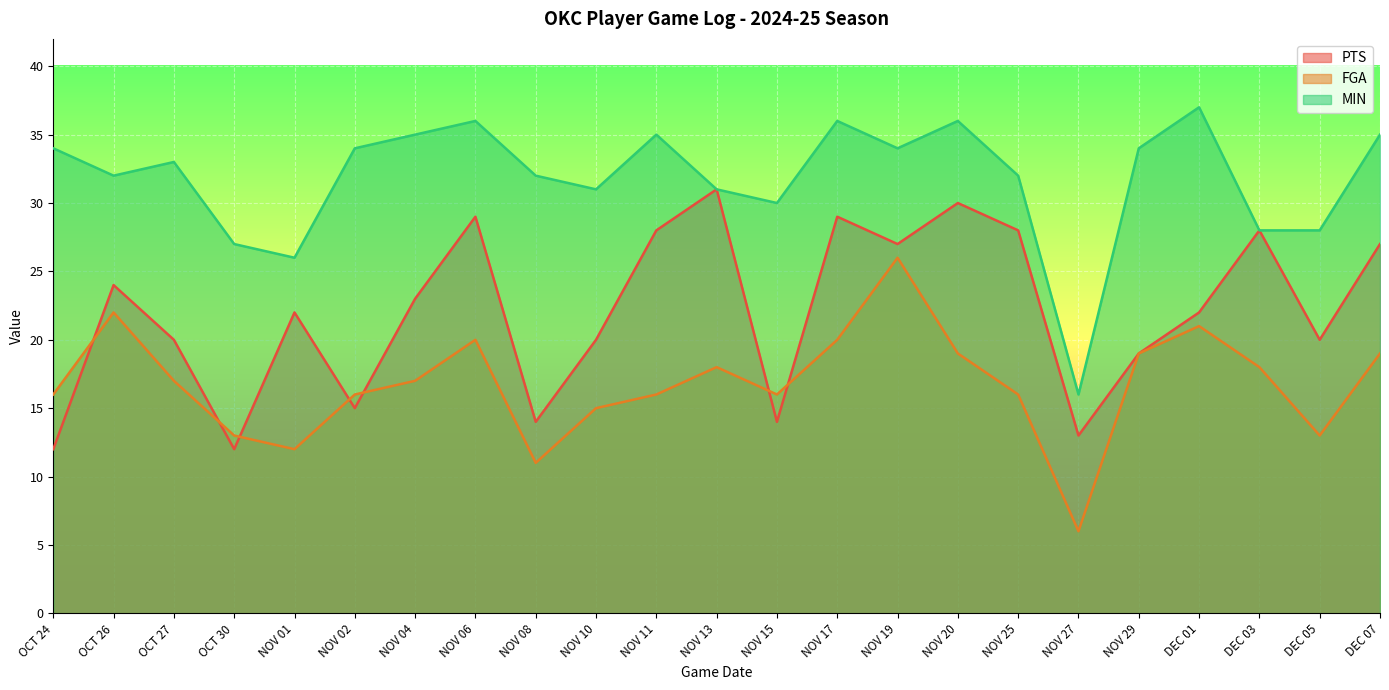

Which label corresponds to the smallest value in the chart?

NOV 27